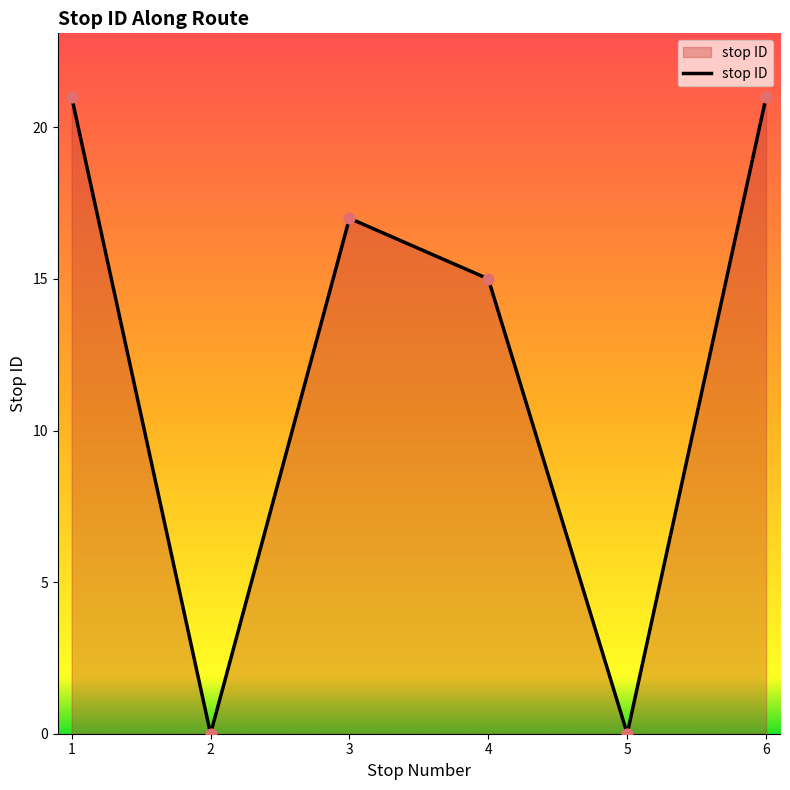

What is the ratio of the value at 3 to the value at 4?

1.1